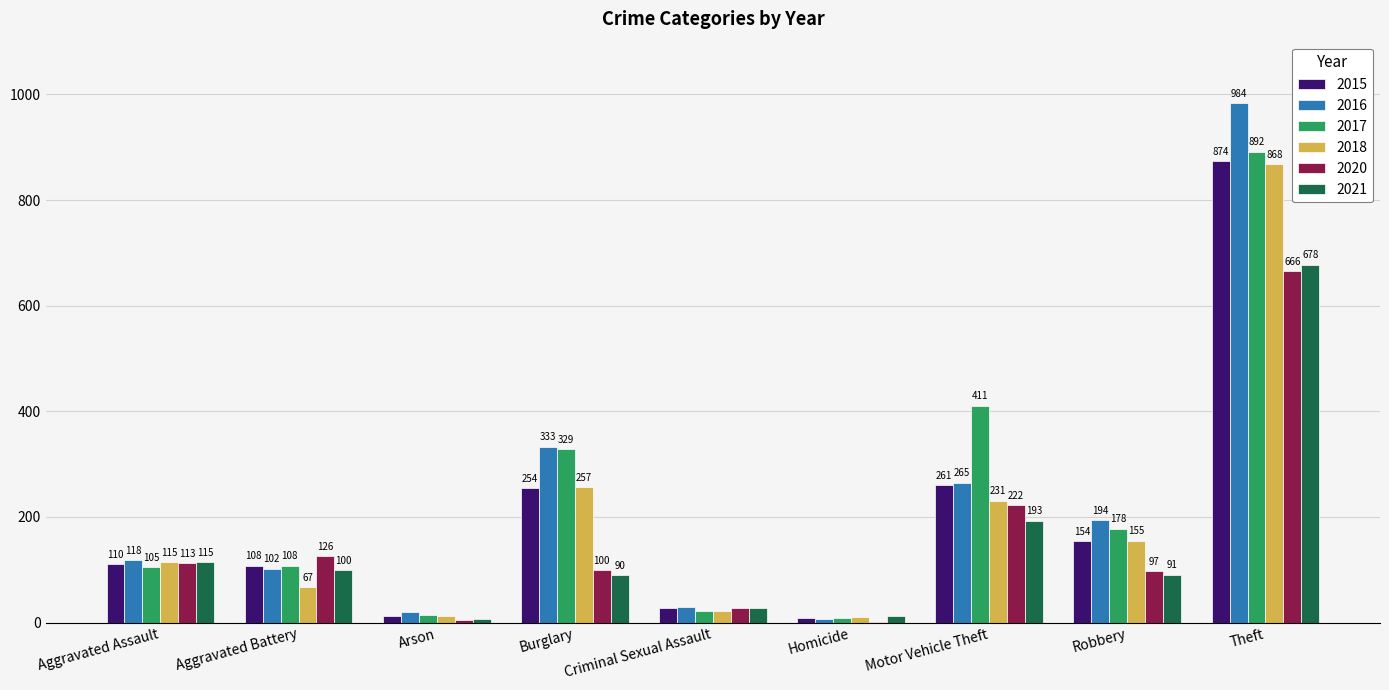

What is the spread (max minus min) of values at Burglary?

243